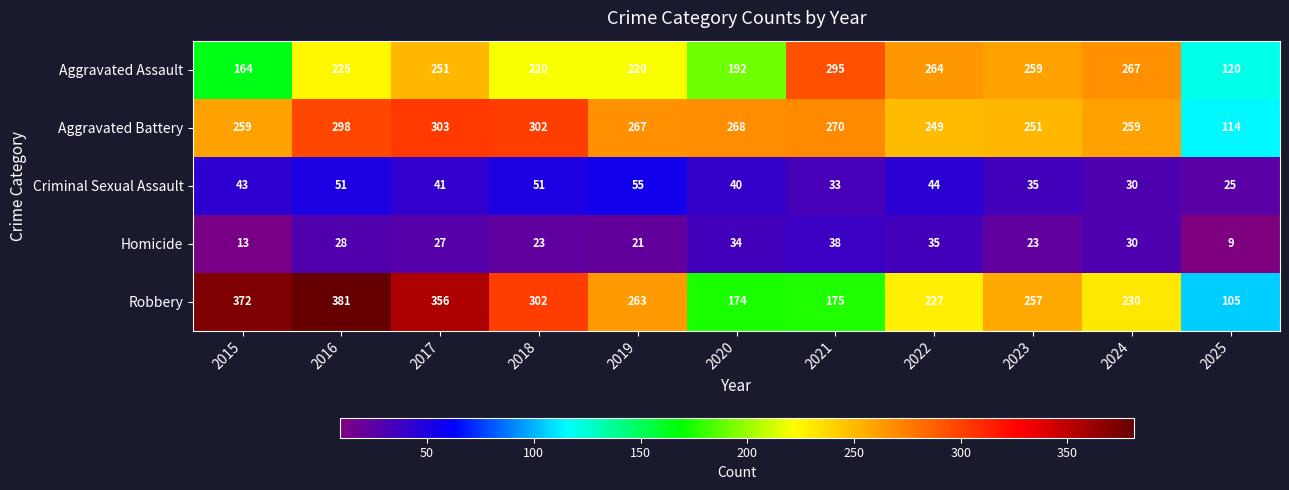

What is the difference between the maximum and minimum values in the Aggravated Assault series?

175